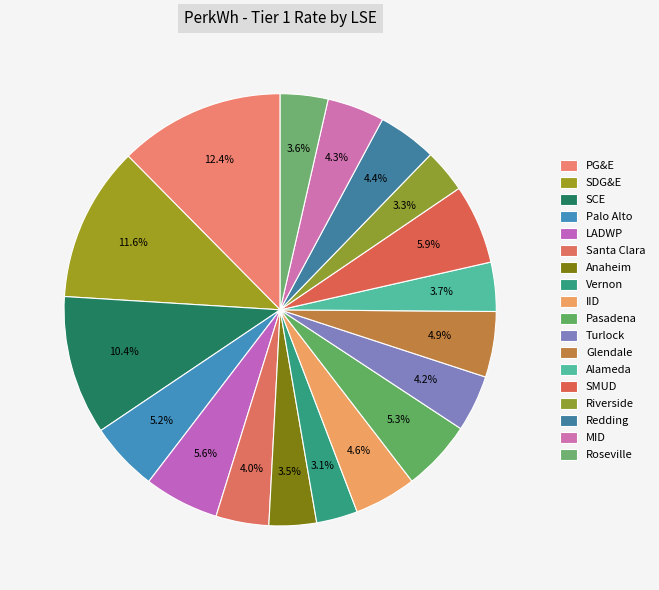

Is there a majority slice in this chart?

No